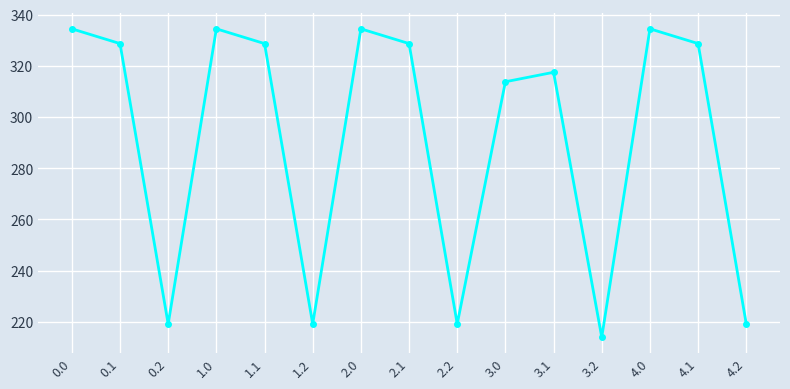

True or false: the data has more than 1 interior local peaks.

True